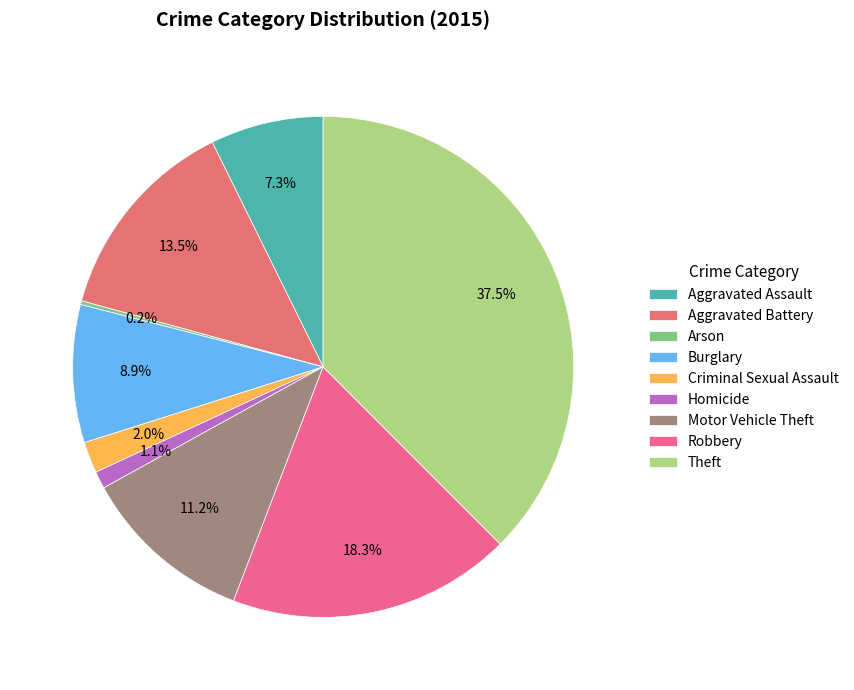

How many slices are in this pie chart?

9